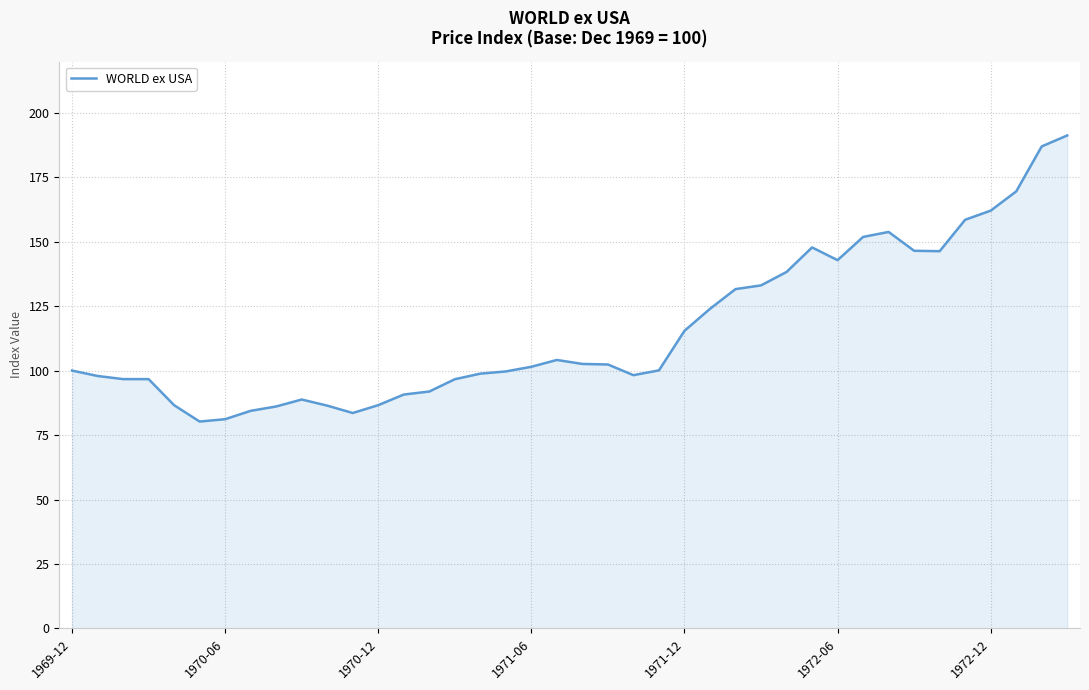

What is the smallest value displayed?

80.2